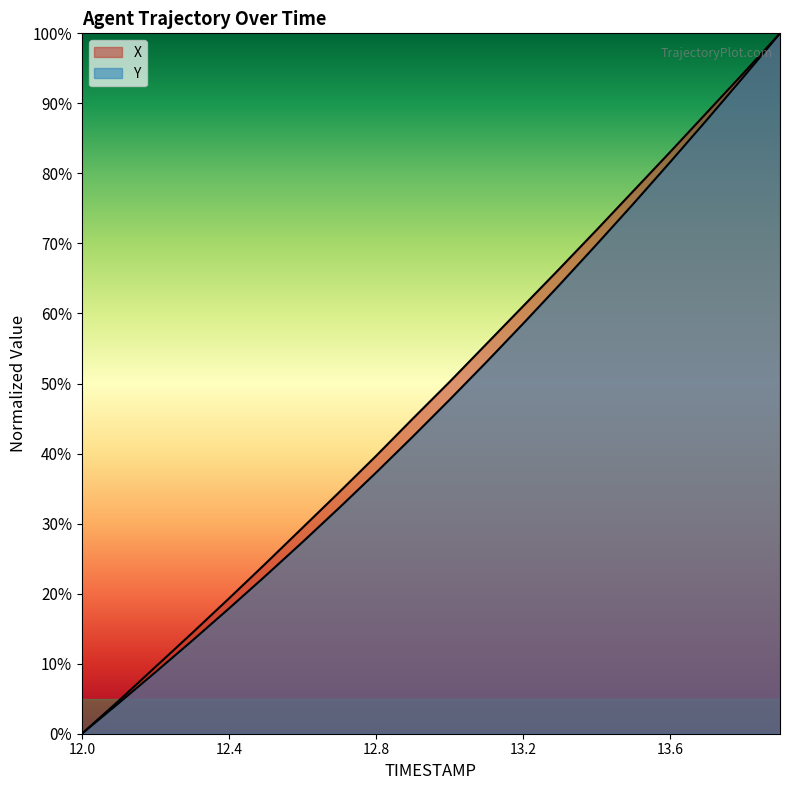

Between 12.0 and 13.1, which is larger?

13.1